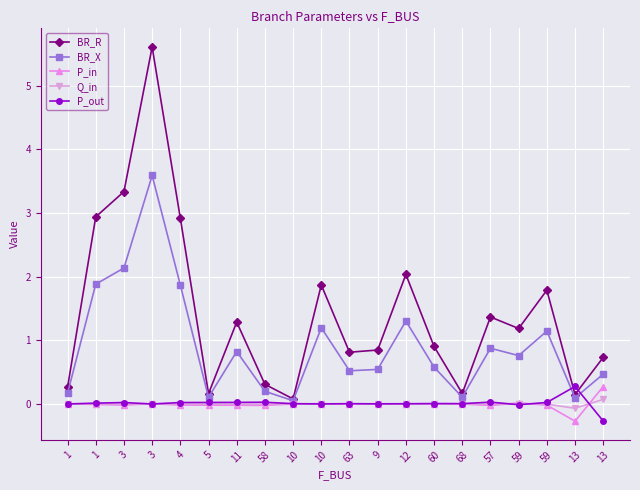

Where is the first local minimum for P_in?

3